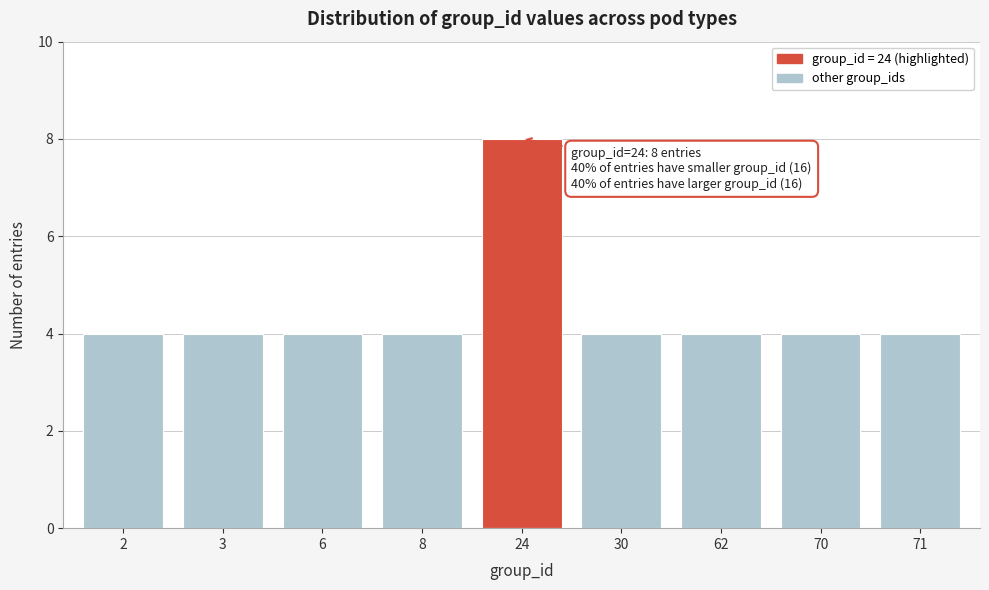

Reading left to right, extract all data points from this chart.

2=4	3=4	6=4	8=4	24=8	30=4	62=4	70=4	71=4